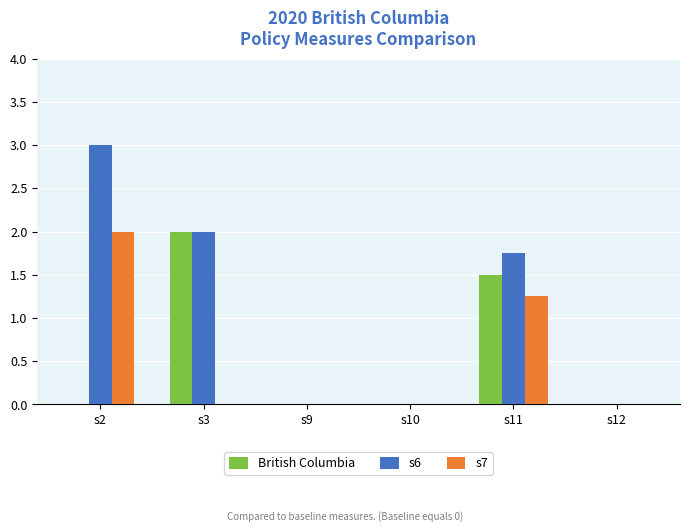

True or false: s6 has a value of 1.0 at s3.

False